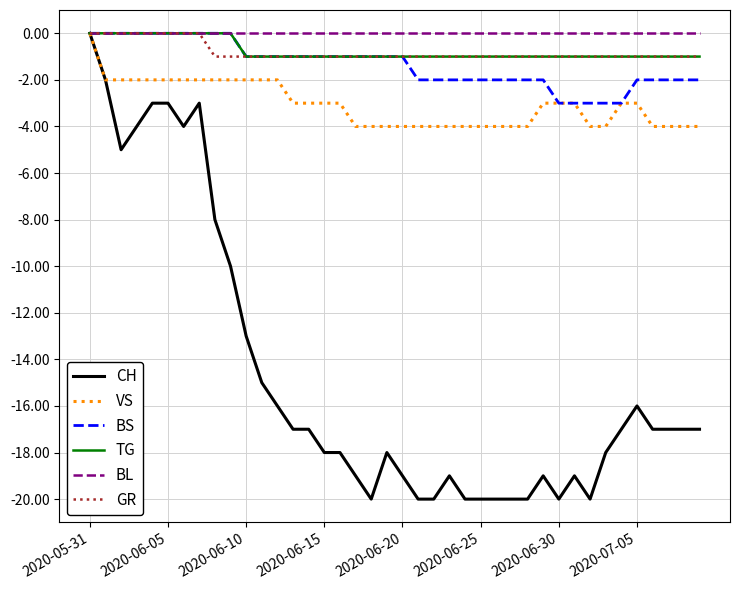

What is the minimum value for TG?

-1